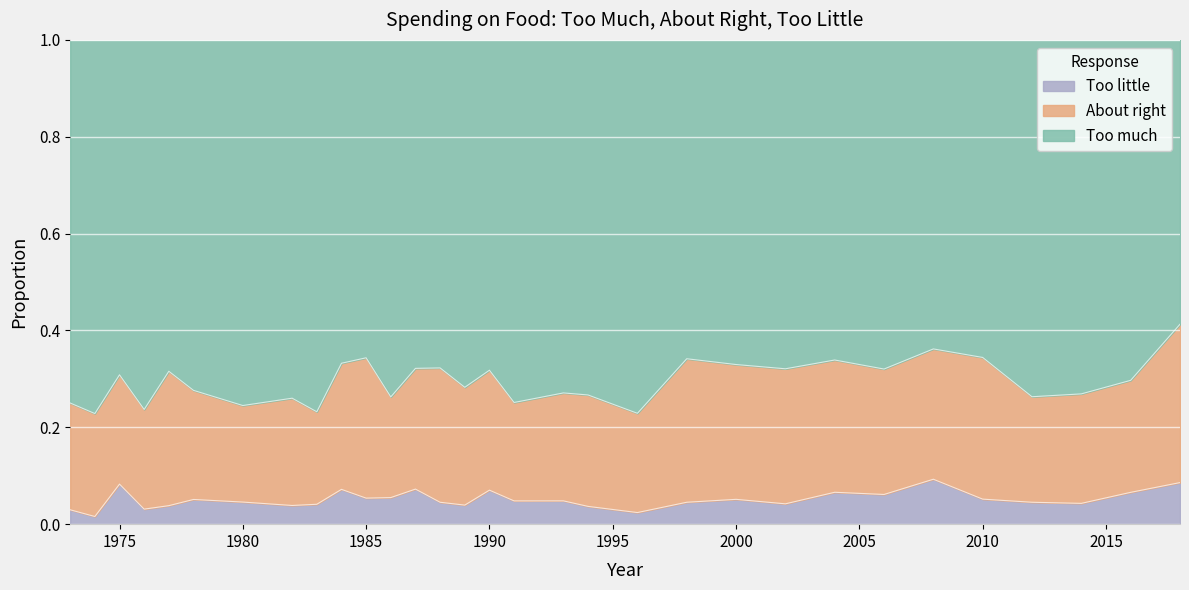

Is the value of Too little at 1987 greater than the value of Too much at 1986?

No